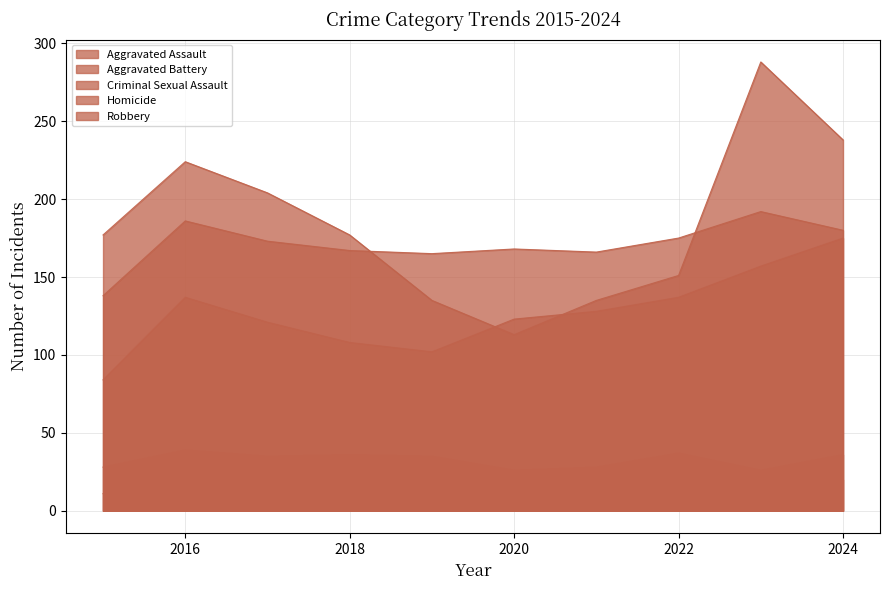

Rank the series by their maximum value, from highest to lowest.

Robbery, Aggravated Battery, Aggravated Assault, Criminal Sexual Assault, Homicide